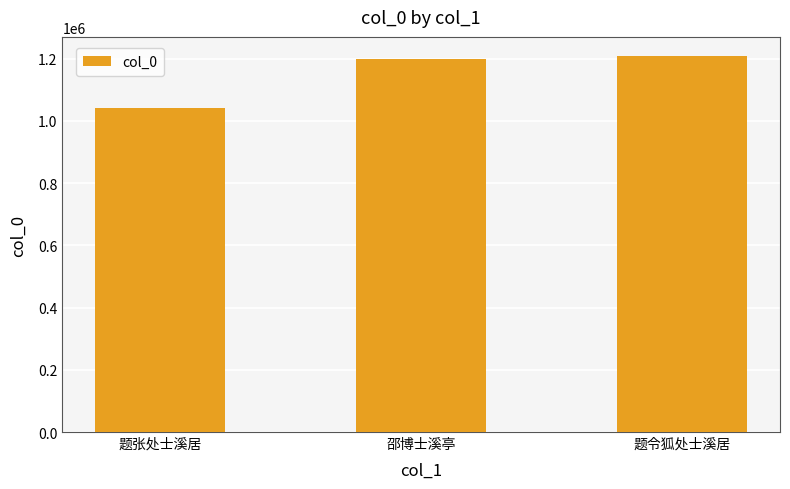

What is the maximum value shown in the chart?

1209076